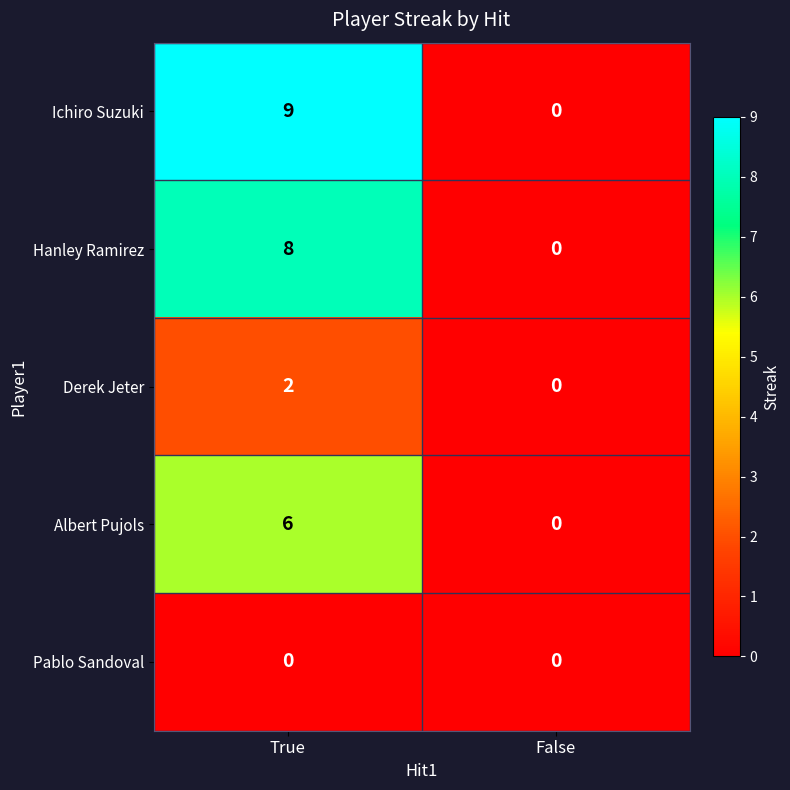

Is it true that Derek Jeter equals 1 at True?

False